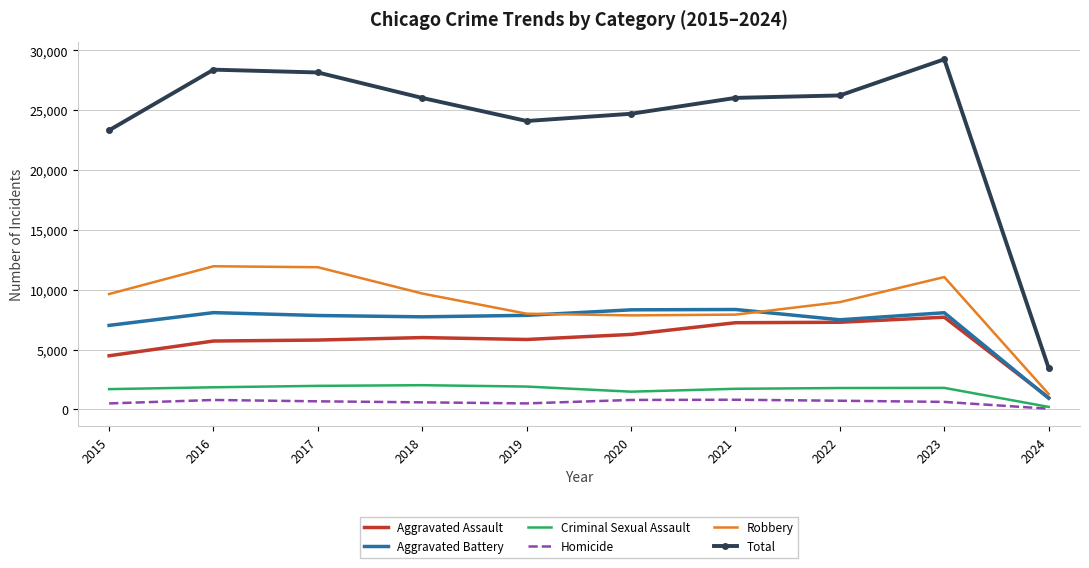

Which series has the largest range (max minus min)?

Total